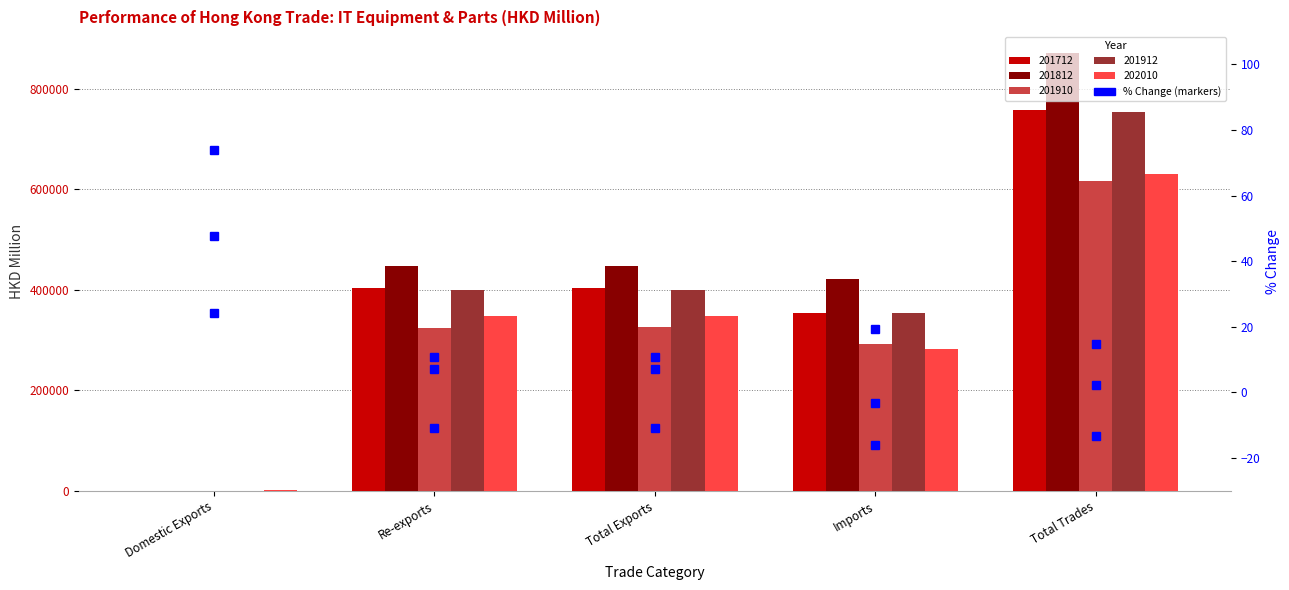

What is the difference between the highest and lowest values at Total Exports?

21.6